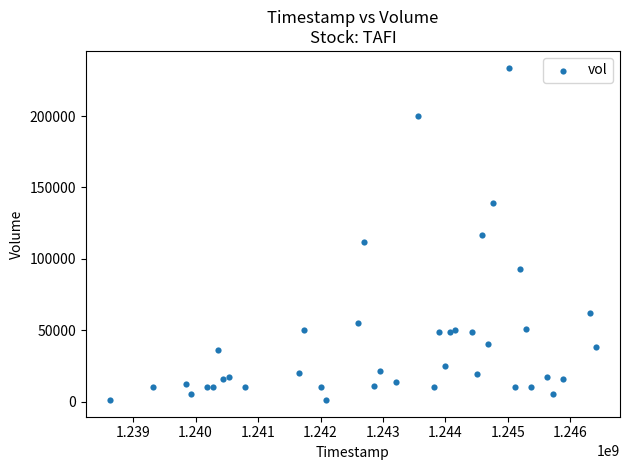

What is the range of X values (max minus min)?

7776000